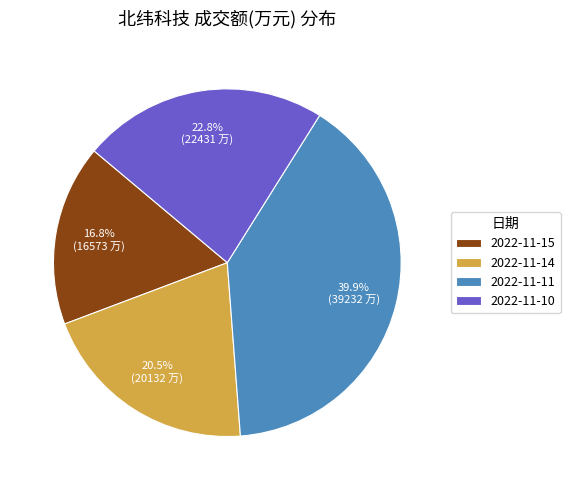

Which has a higher value, 2022-11-14 or 2022-11-15?

2022-11-14